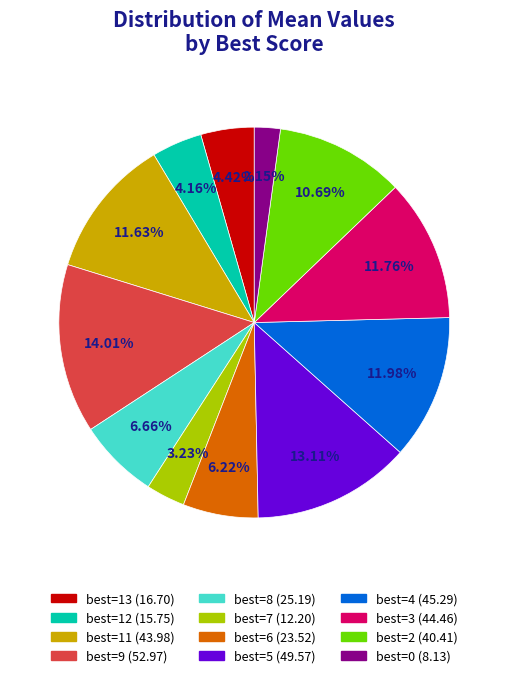

Is there a majority slice in this chart?

No